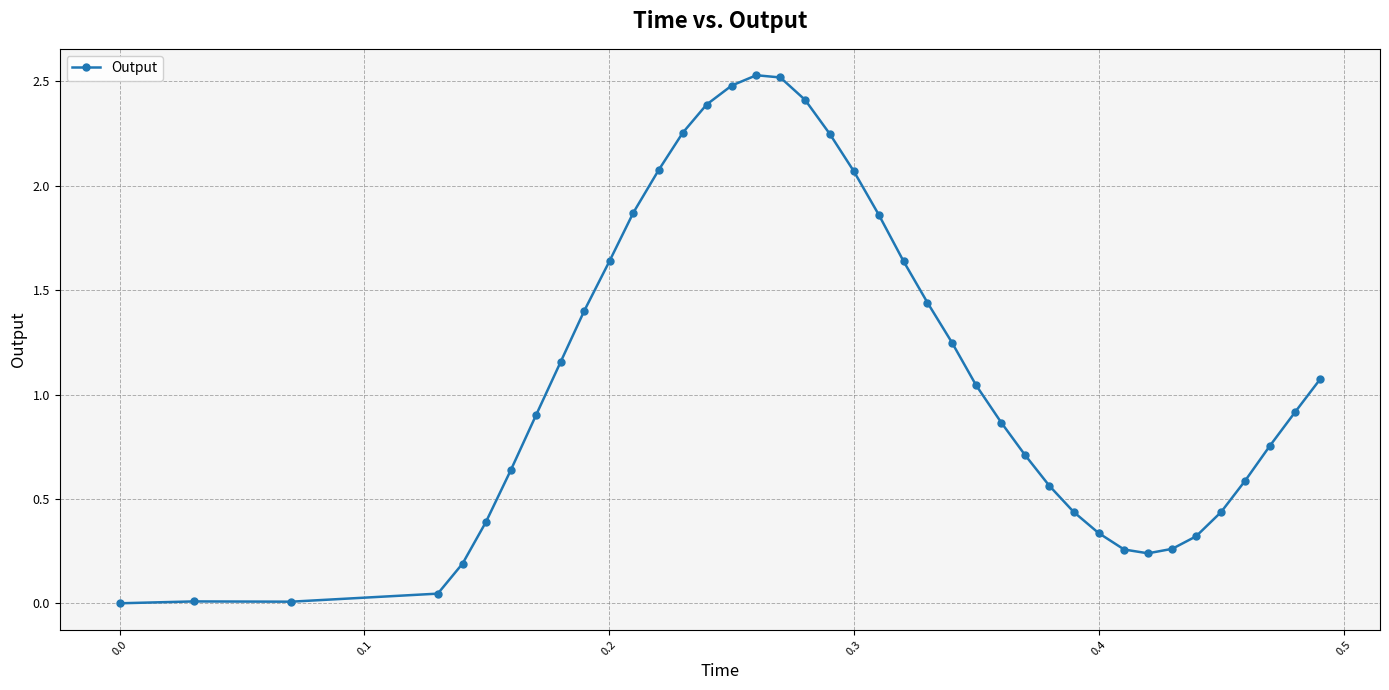

What is the sum of all values?

44.2